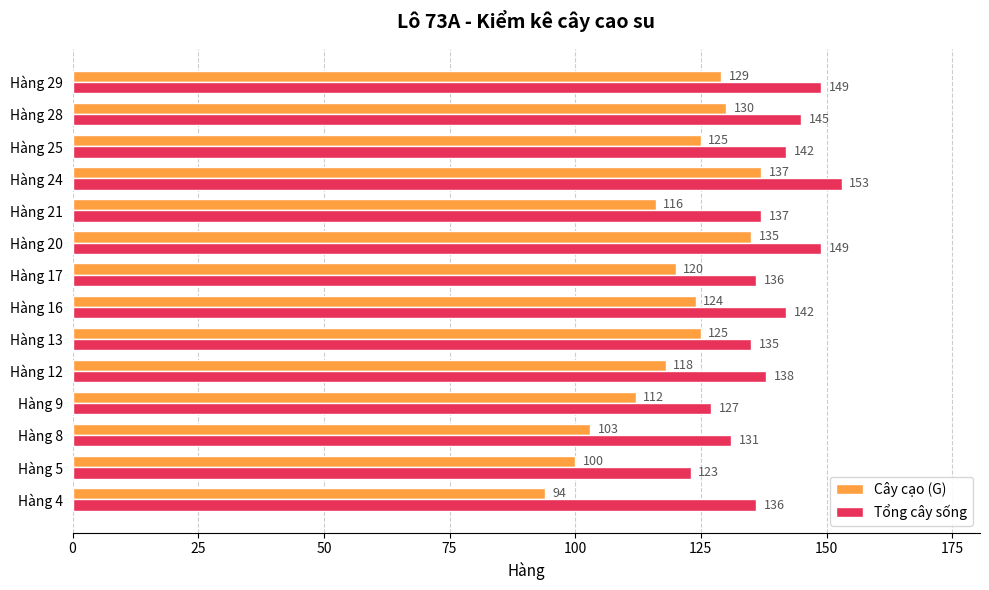

What is the difference between the second highest and minimum values in the Tổng cây sống series?

26